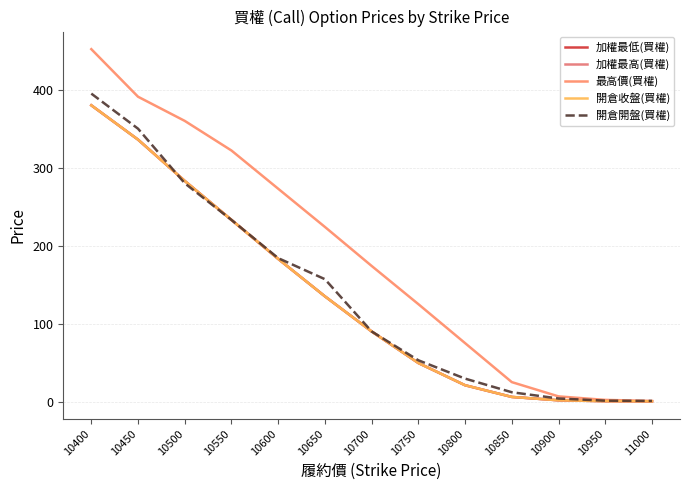

Does the chart display data point markers on the line(s)?

No